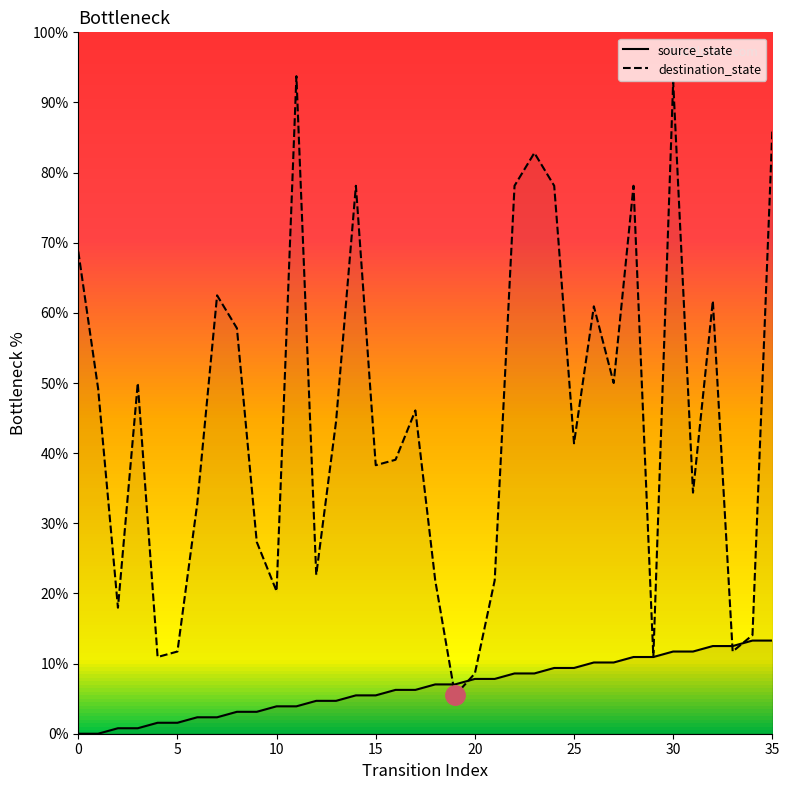

After their last crossing, which series has the higher values: destination_state or source_state?

destination_state